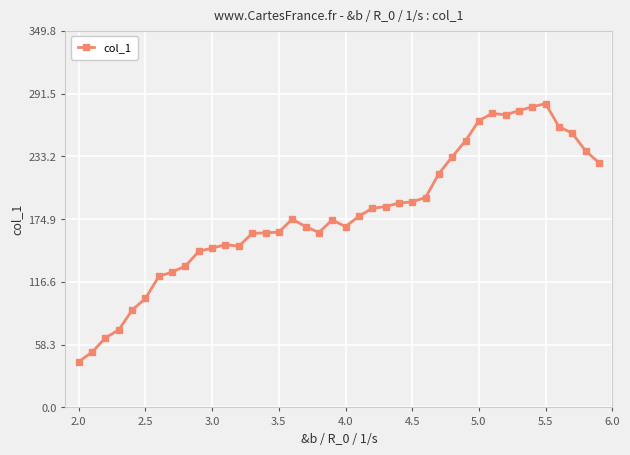

True or false: the data has more than 2 interior local peaks.

True